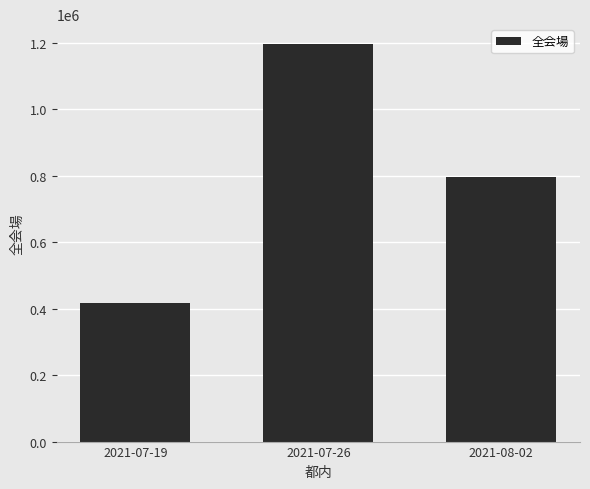

Are the bars grouped side by side (vs. stacked)?

No